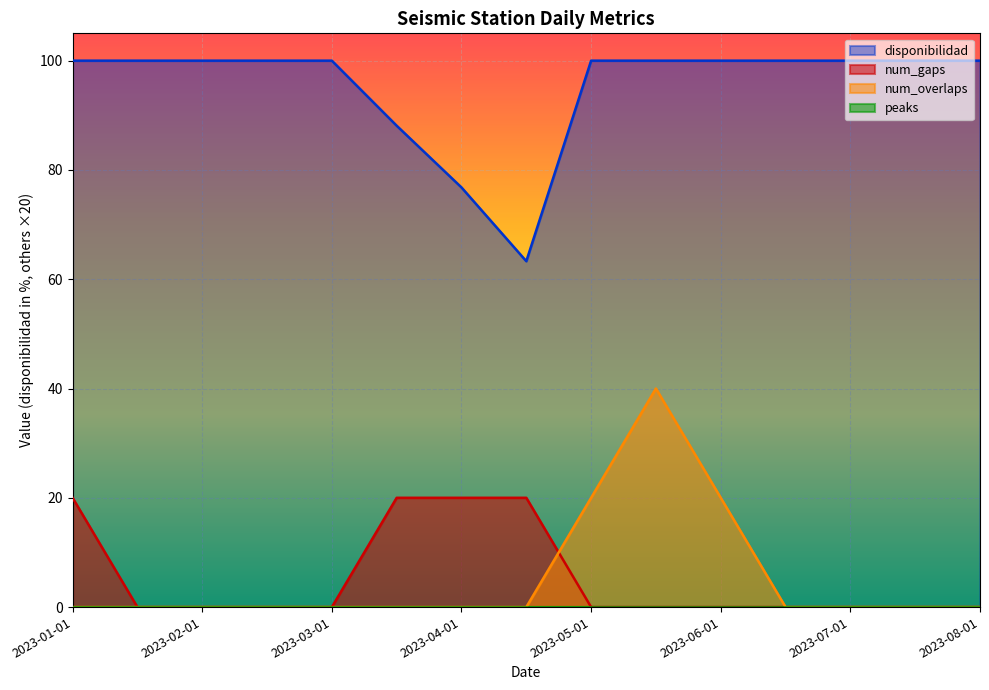

What position from the right is 2023-05-15?

6